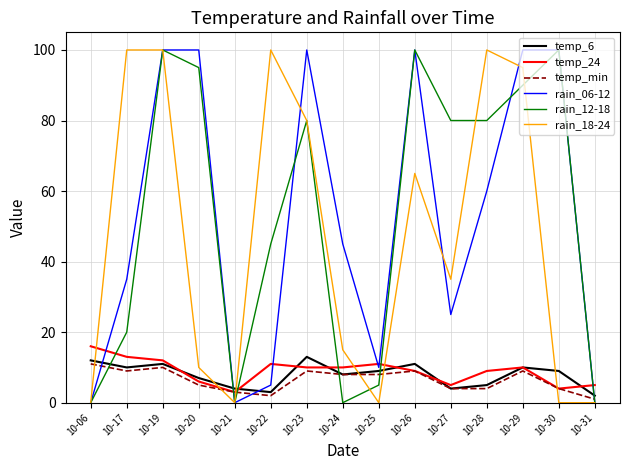

How many lines are shown in the chart?

6